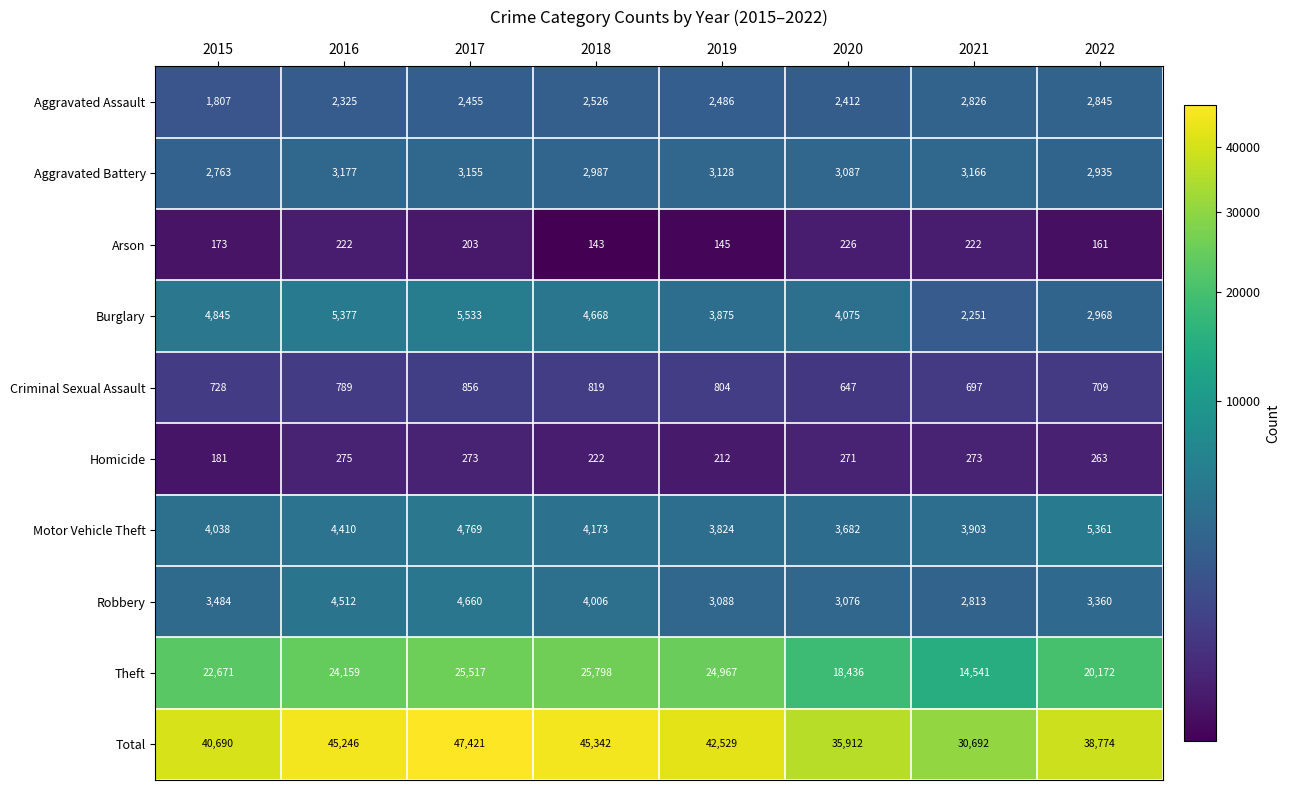

Count the number of categories in the chart.

8